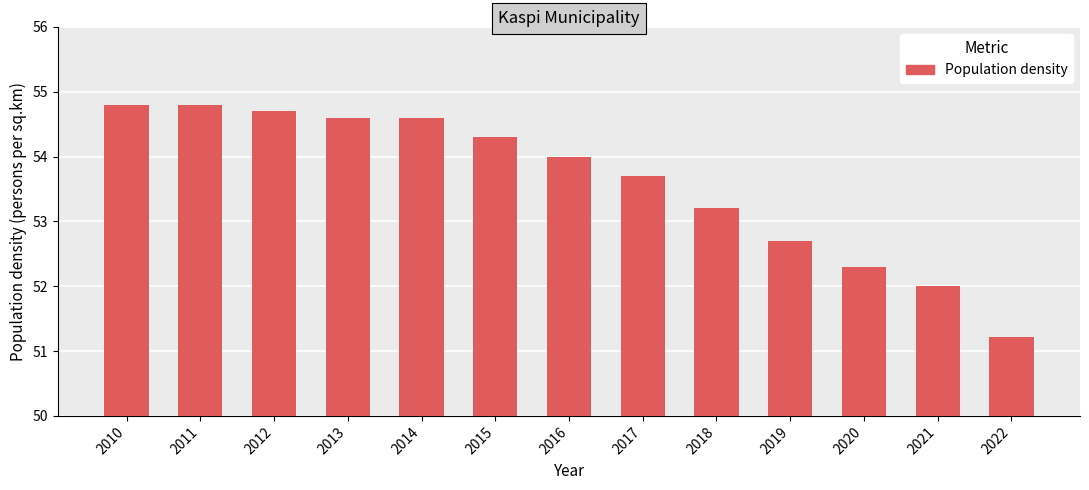

Reading right to left, list all the values displayed in this chart.

51.2	52.0	52.3	52.7	53.2	53.7	54.0	54.3	54.6	54.6	54.7	54.8	54.8